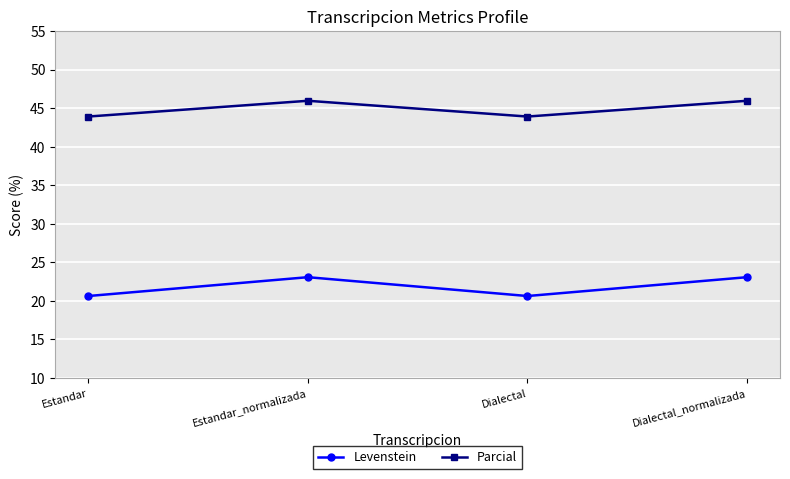

Where is the first local maximum for Parcial?

Estandar_normalizada